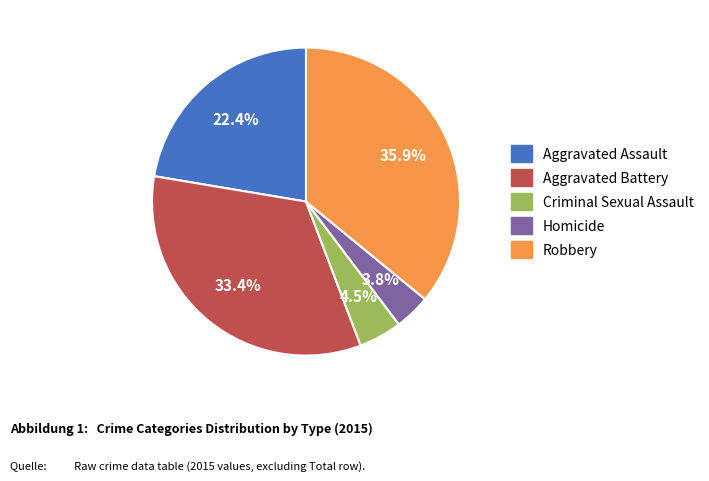

Which has a higher value, Criminal Sexual Assault or Aggravated Battery?

Aggravated Battery